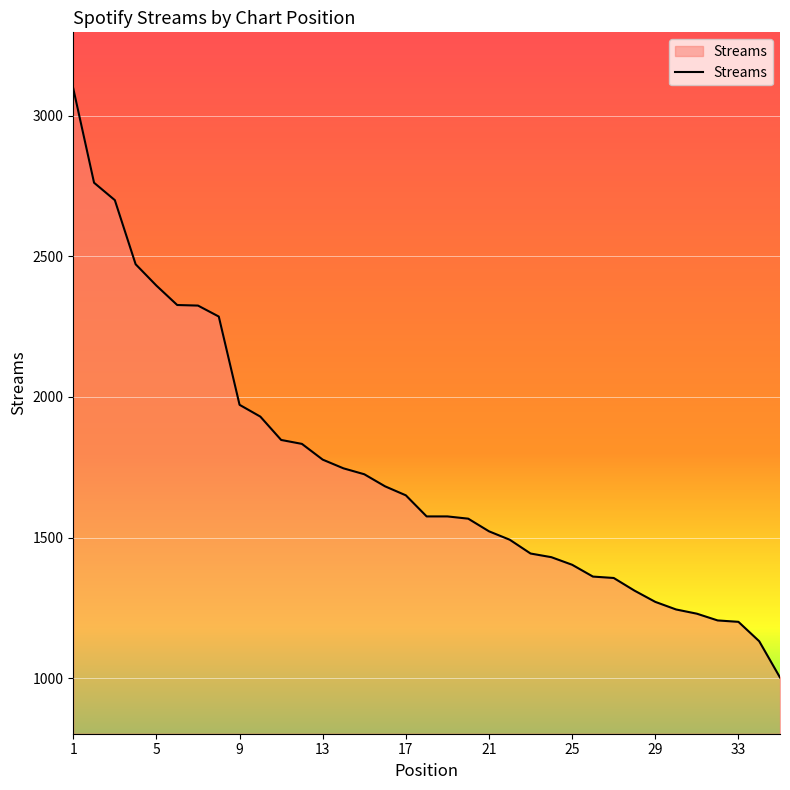

What is the maximum value shown in the chart?

3097